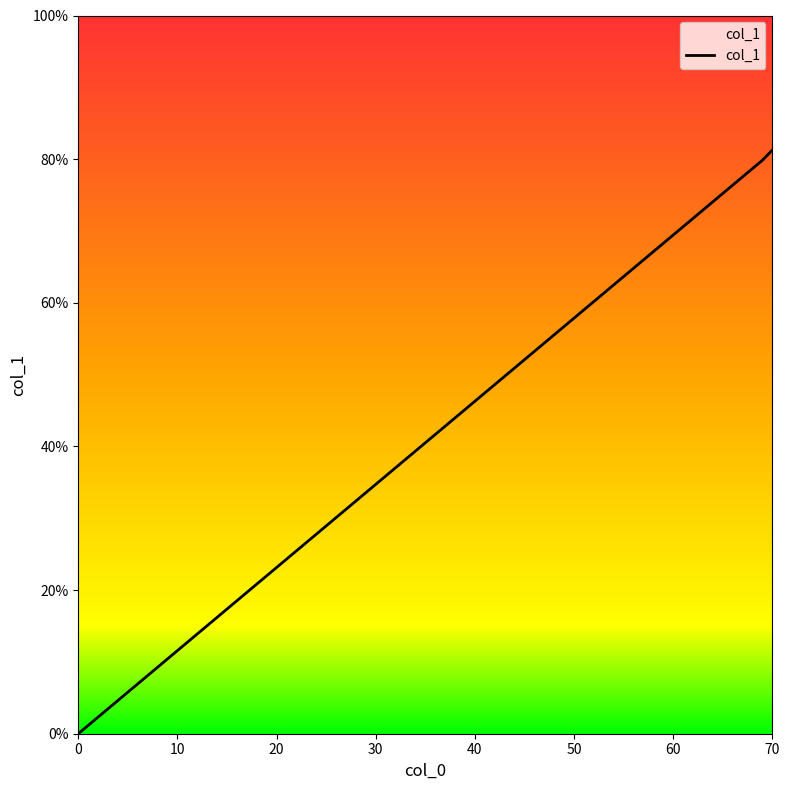

What is the greatest value displayed?

81.3